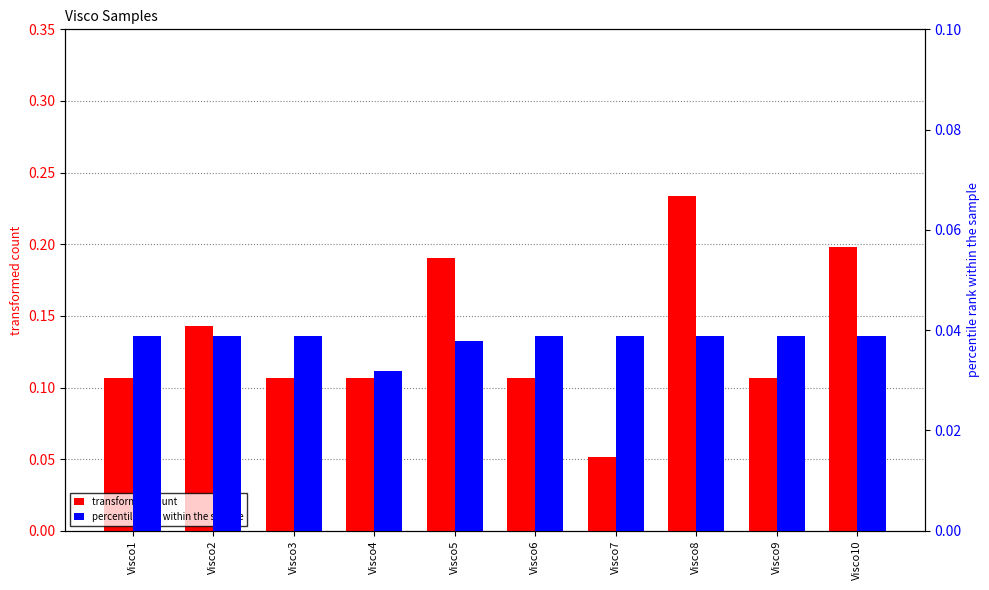

At which category is the sum across all series the highest?

Visco8